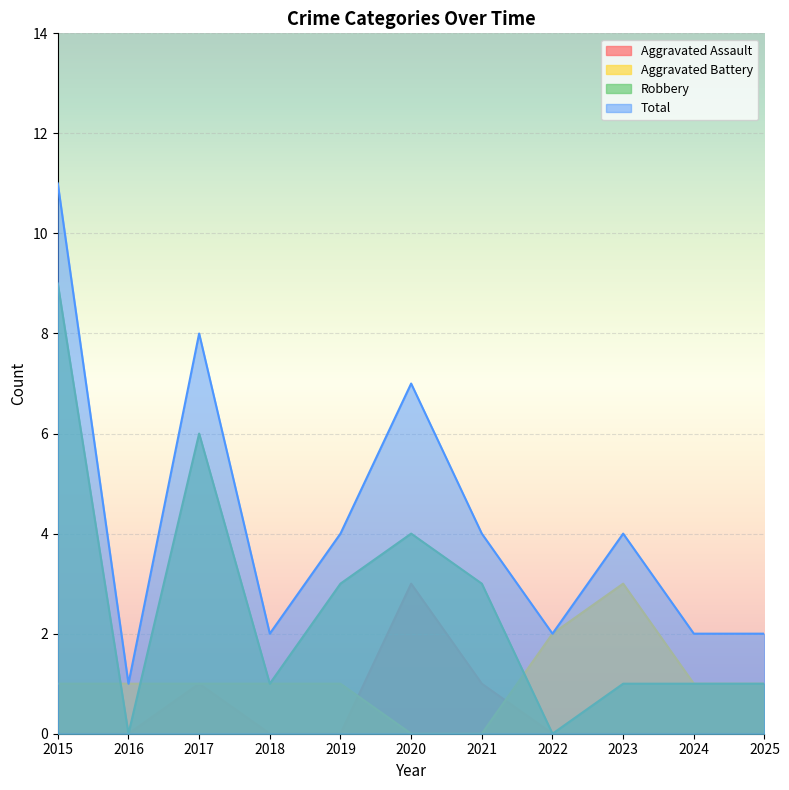

Rank the series at 2025 from lowest to highest value.

Aggravated Assault, Aggravated Battery, Robbery, Total